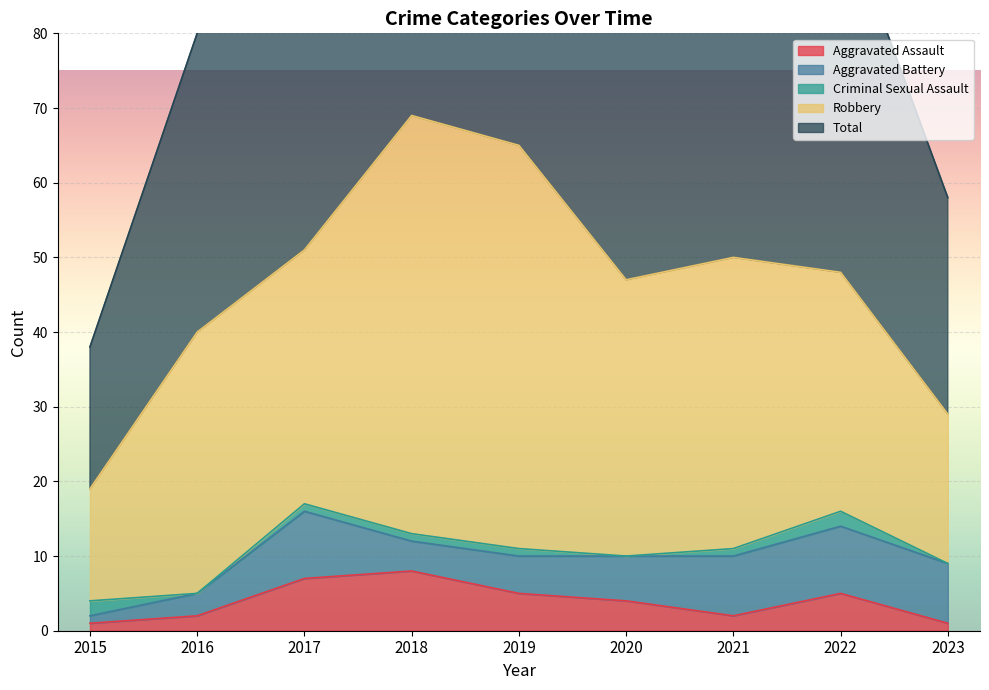

What is the average value of the Aggravated Battery series?

6